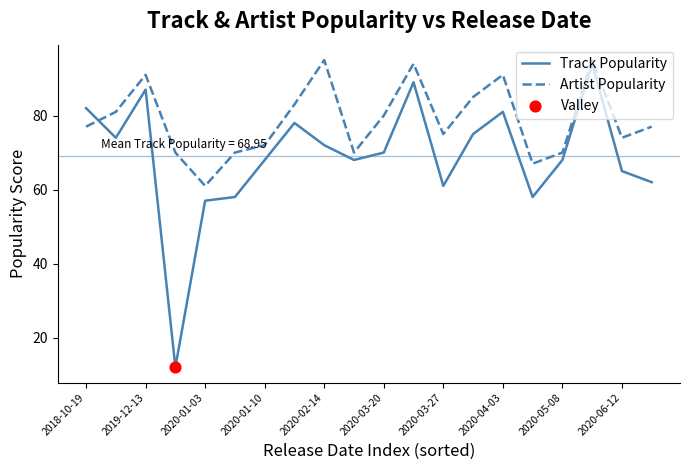

List the series in order of their overall mean, highest first.

Artist Popularity, Track Popularity